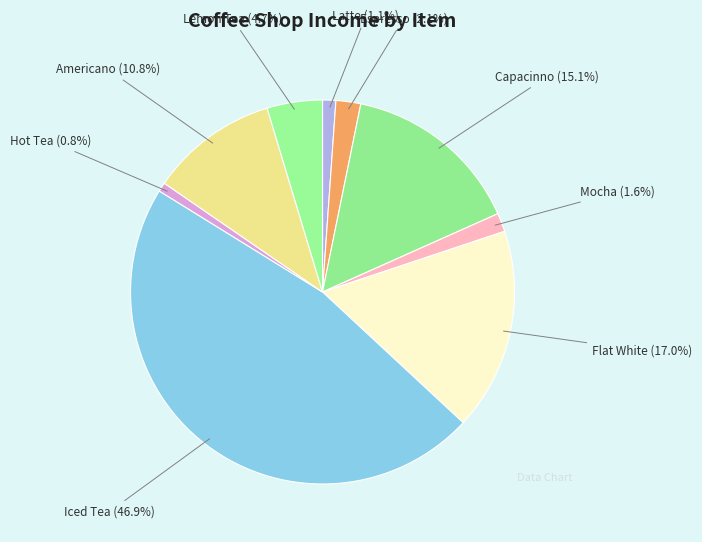

Which category has the biggest portion of the pie?

Iced Tea